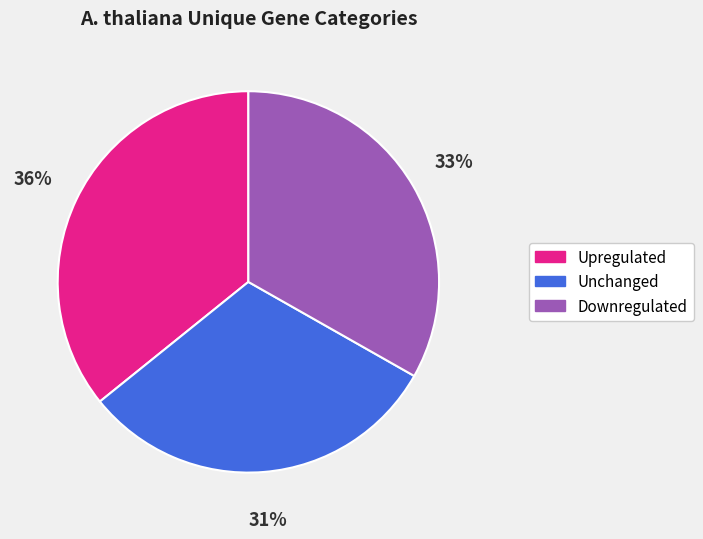

Is it true that Upregulated is 22% of the pie?

False